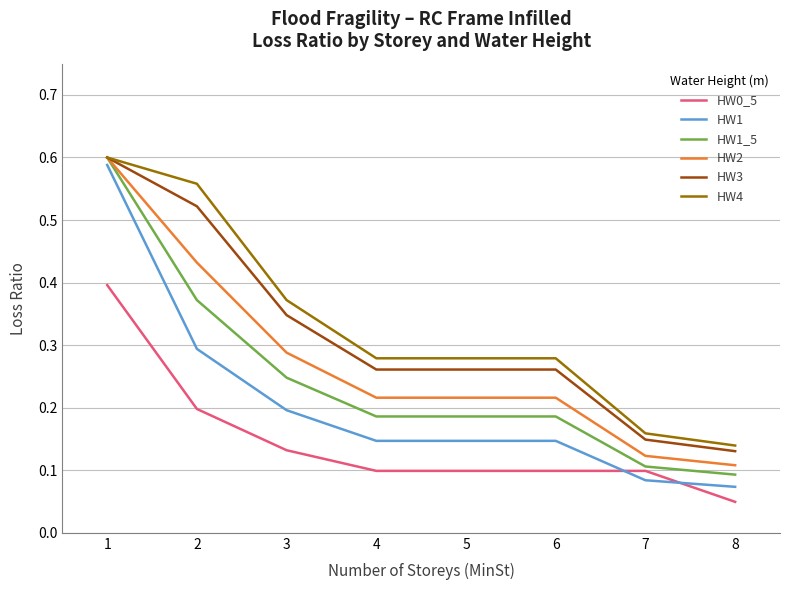

Between 2 and 7, which series saw the biggest shift?

HW4